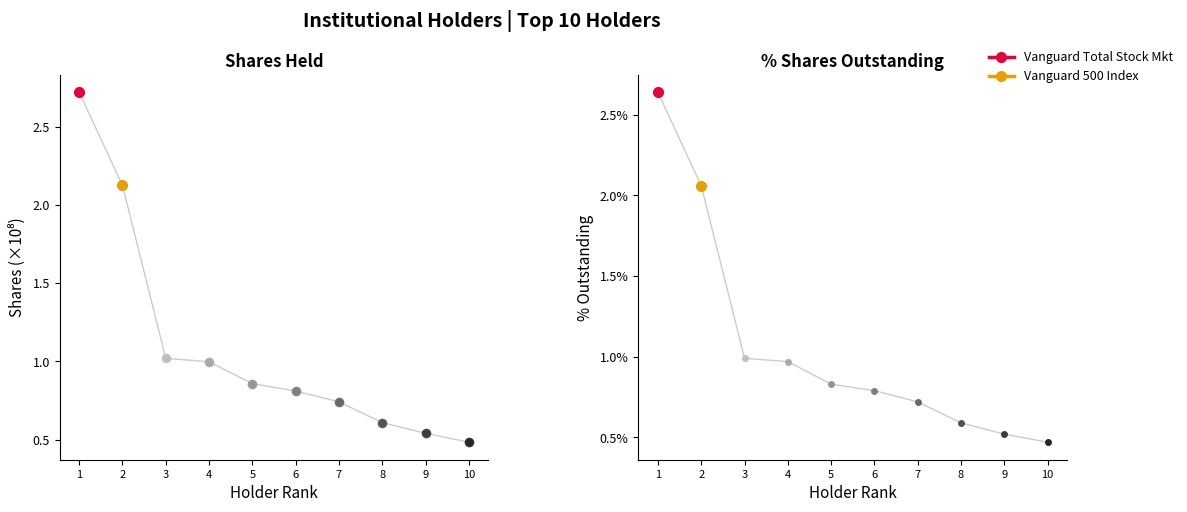

How many data points does each series have?

10